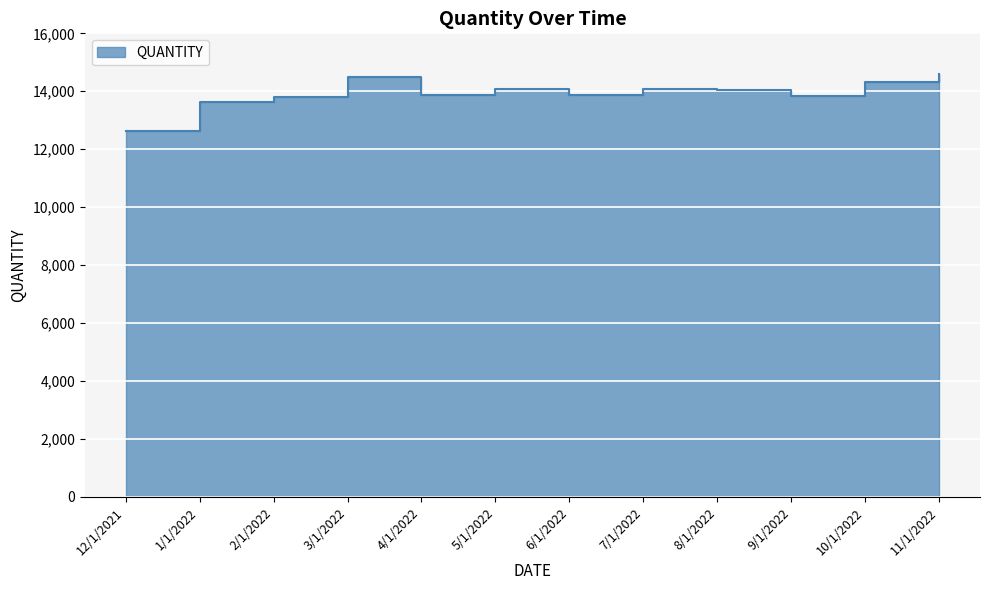

Which category has the lowest value across all series?

12/1/2021